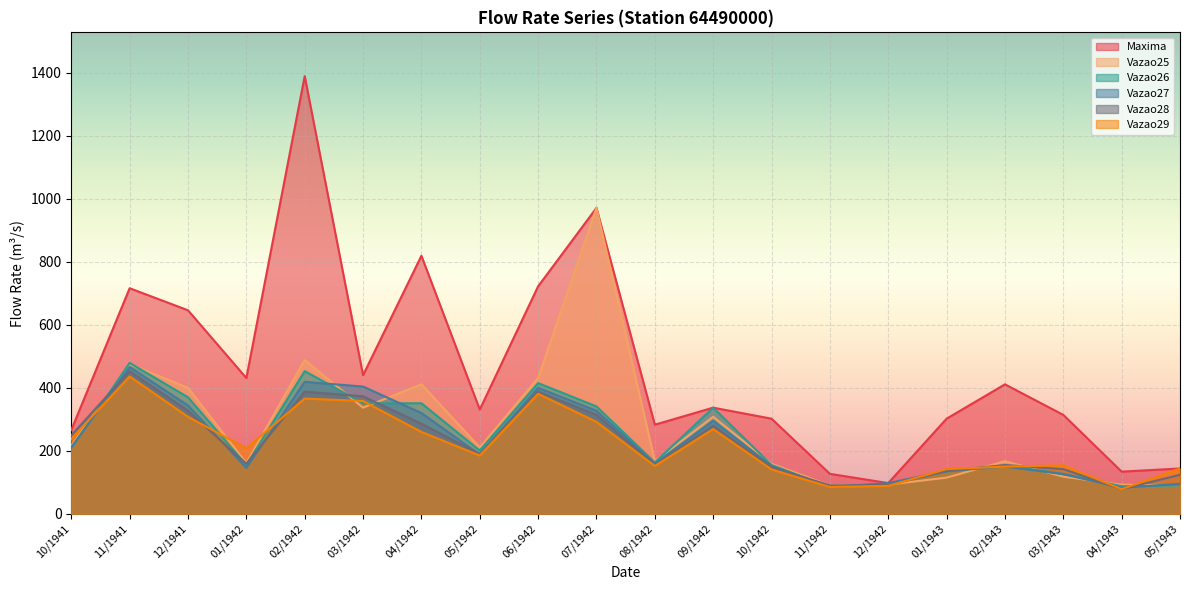

At which label is Vazao28 closest to 265?

09/1942